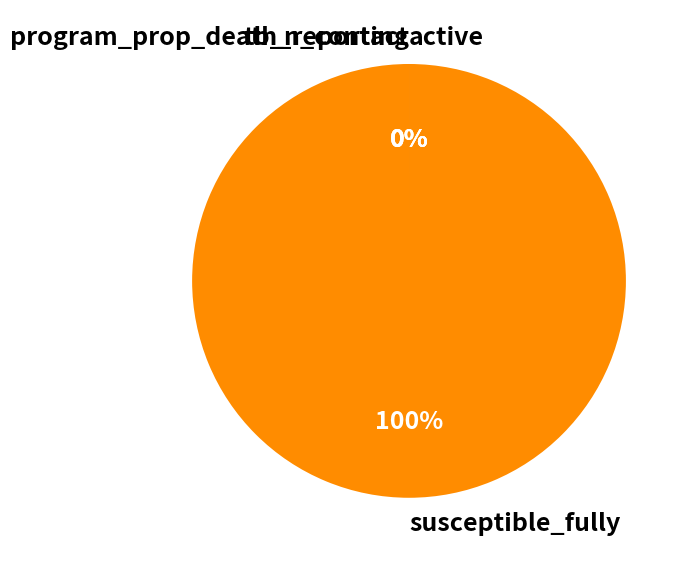

Between active and program_prop_death_reporting, which is larger?

active